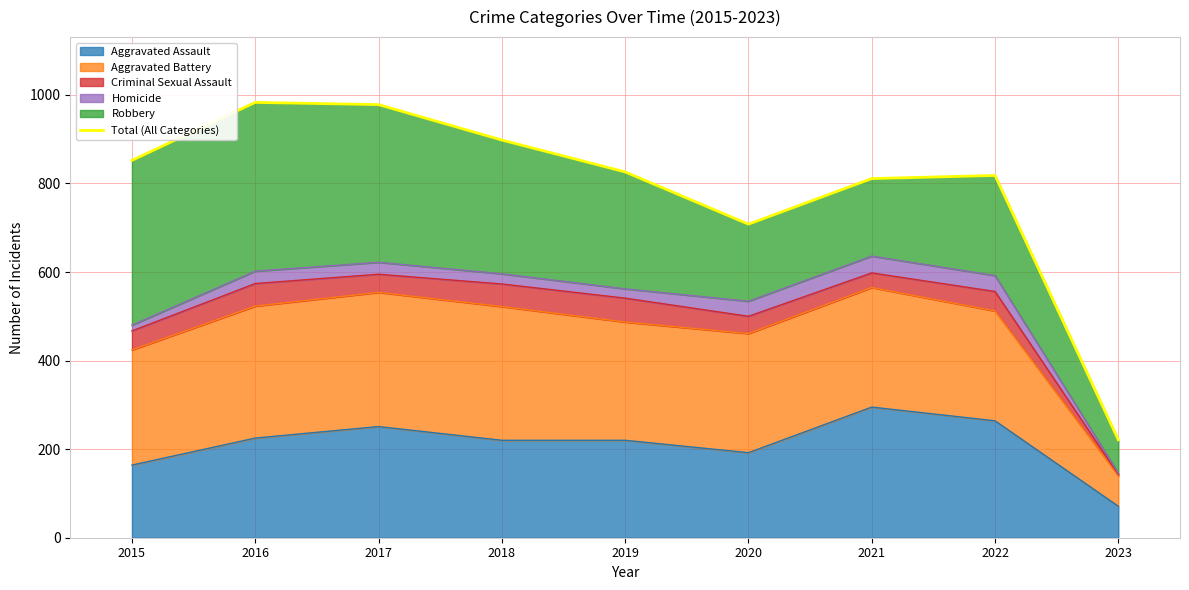

Which category has the highest value across all series?

2016